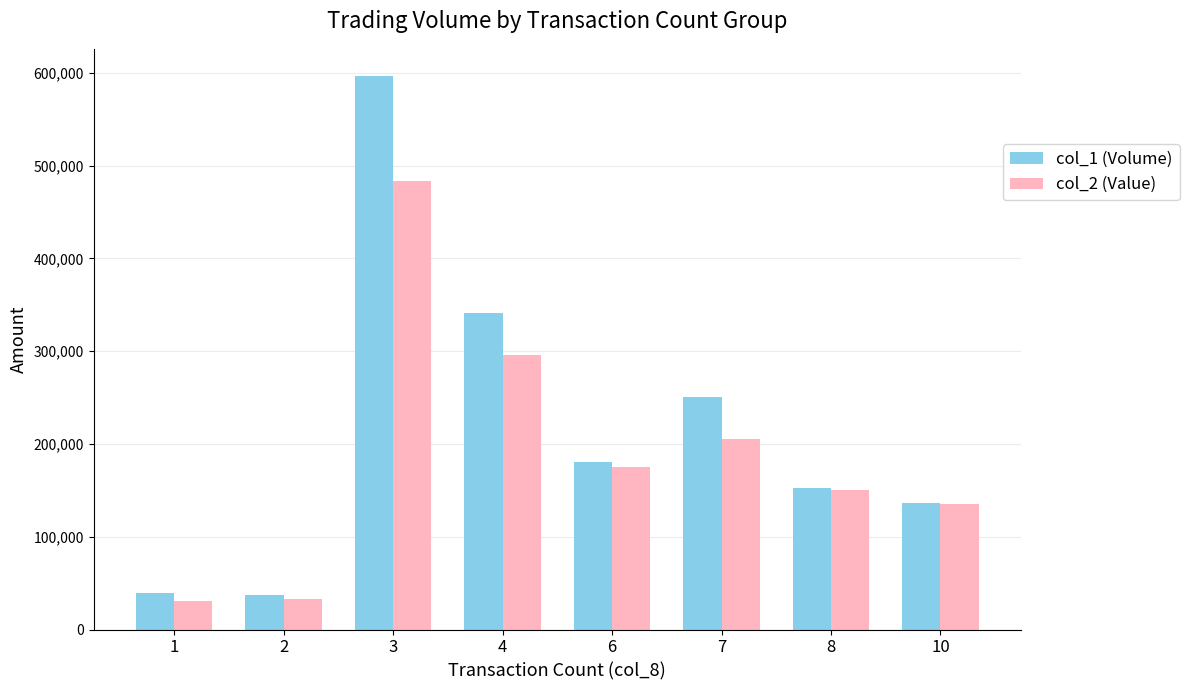

The value of col_2 (Value) at 7 is 205660. True or false?

True